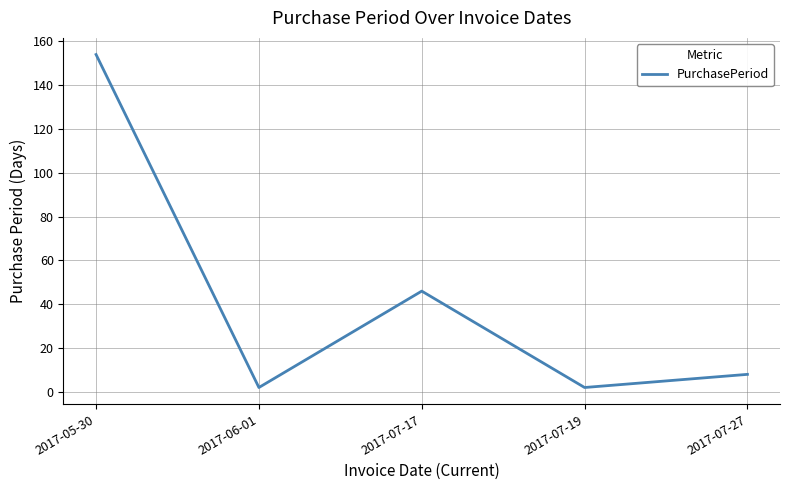

Which label corresponds to the largest value in the chart?

2017-05-30